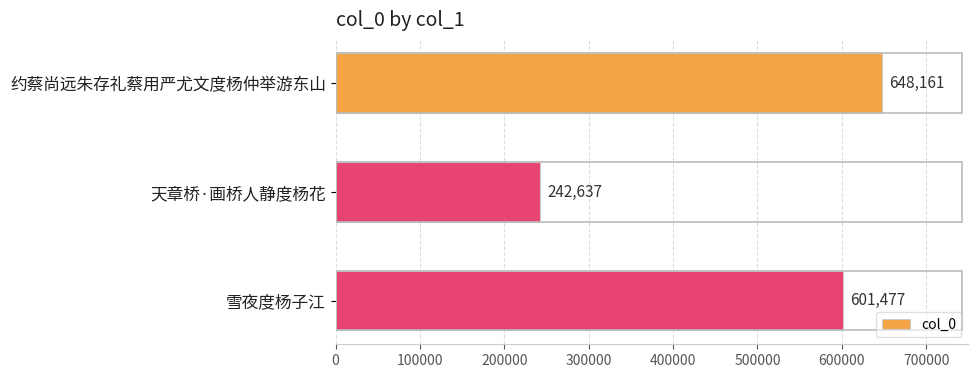

What is the minimum value shown in the chart?

242637